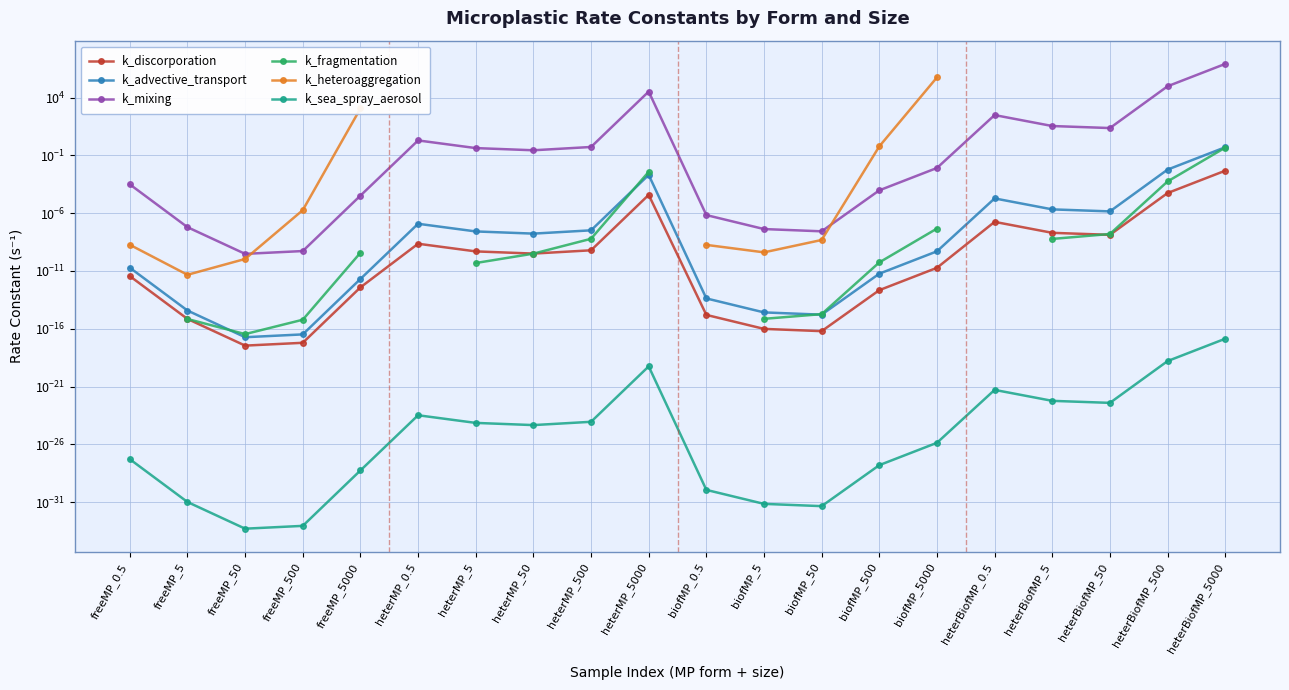

Which series has the widest spread of values?

k_mixing